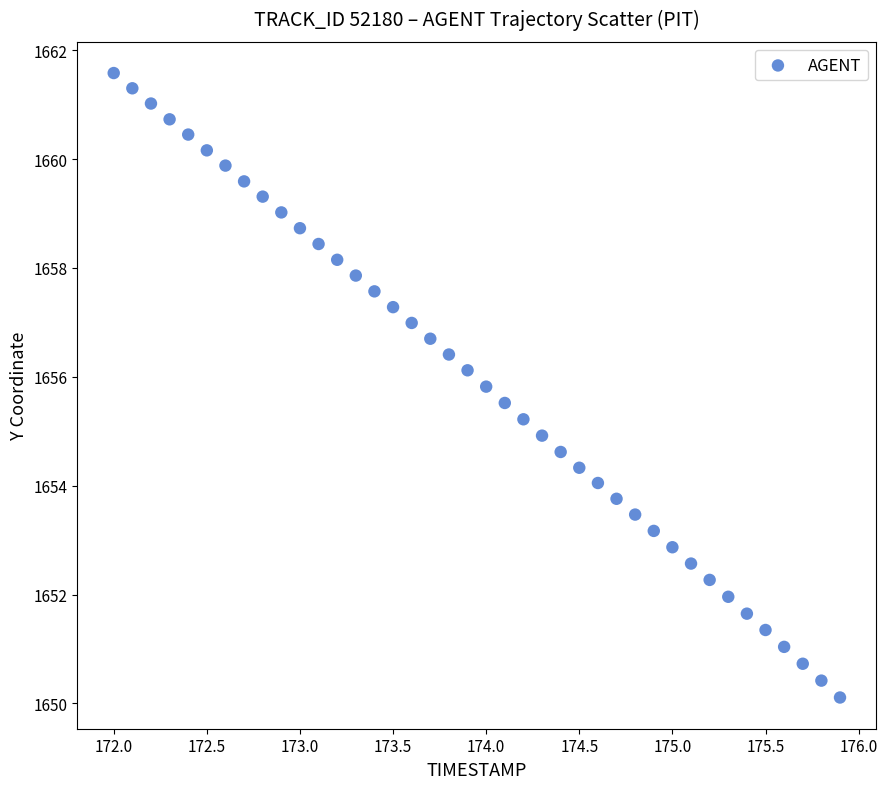

What is the range of Y values (max minus min)?

11.5